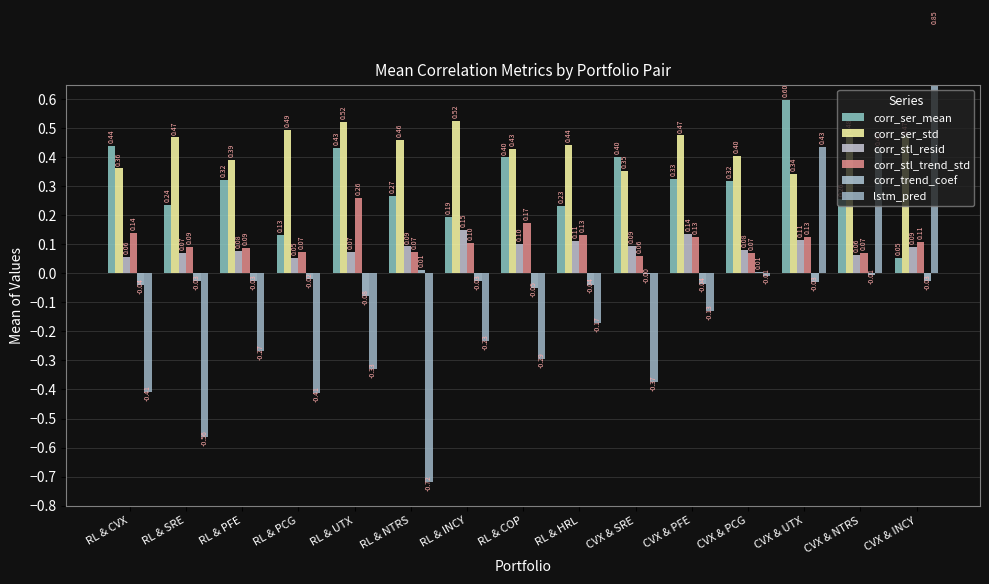

Reading left to right, what are all the values shown in this chart?

corr_ser_mean: 0.4	0.2	0.3	0.1	0.4	0.3	0.2	0.4	0.2	0.4	0.3	0.3	0.6	0.3	0.1
corr_ser_std: 0.4	0.5	0.4	0.5	0.5	0.5	0.5	0.4	0.4	0.4	0.5	0.4	0.3	0.5	0.5
corr_stl_resid: 0.1	0.1	0.1	0.1	0.1	0.1	0.1	0.1	0.1	0.1	0.1	0.1	0.1	0.1	0.1
corr_stl_trend_std: 0.1	0.1	0.1	0.1	0.3	0.1	0.1	0.2	0.1	0.1	0.1	0.1	0.1	0.1	0.1
corr_trend_coef: -0.0	-0.0	-0.0	-0.0	-0.1	0.0	-0.0	-0.0	-0.0	-0.0	-0.0	0.0	-0.0	-0.0	-0.0
lstm_pred: -0.4	-0.6	-0.3	-0.4	-0.3	-0.7	-0.2	-0.3	-0.2	-0.4	-0.1	-0.0	0.4	0.4	0.8